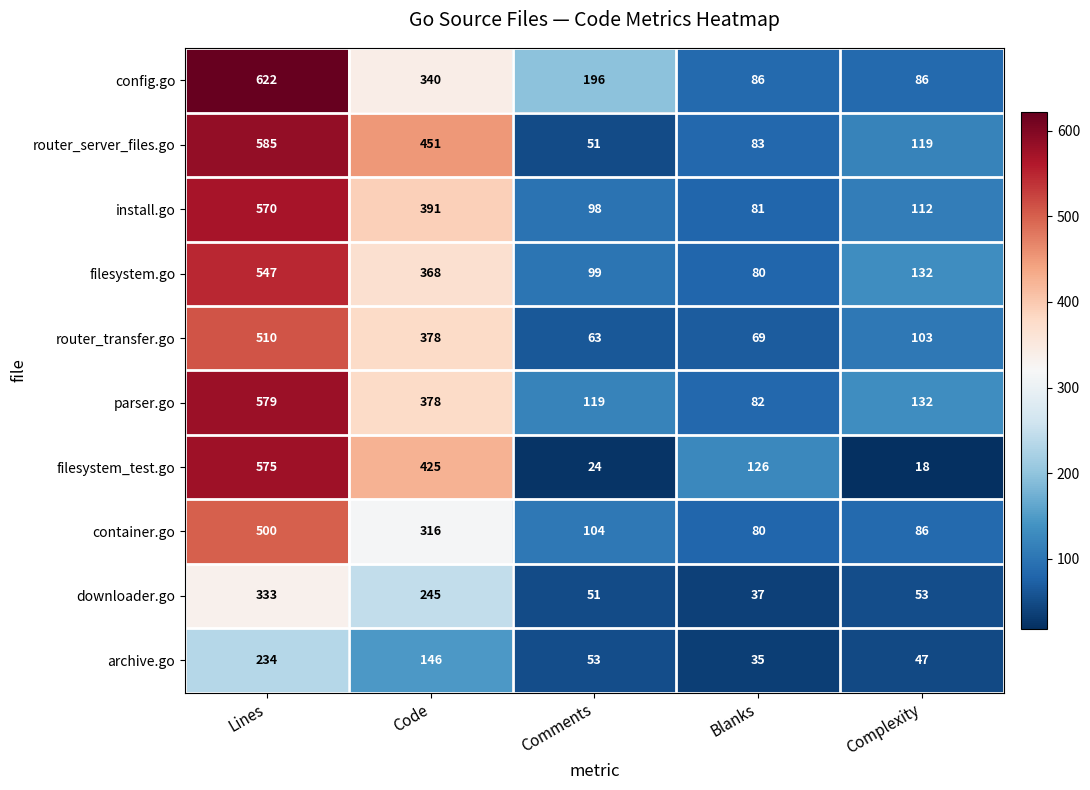

What is the minimum value shown in the chart?

18